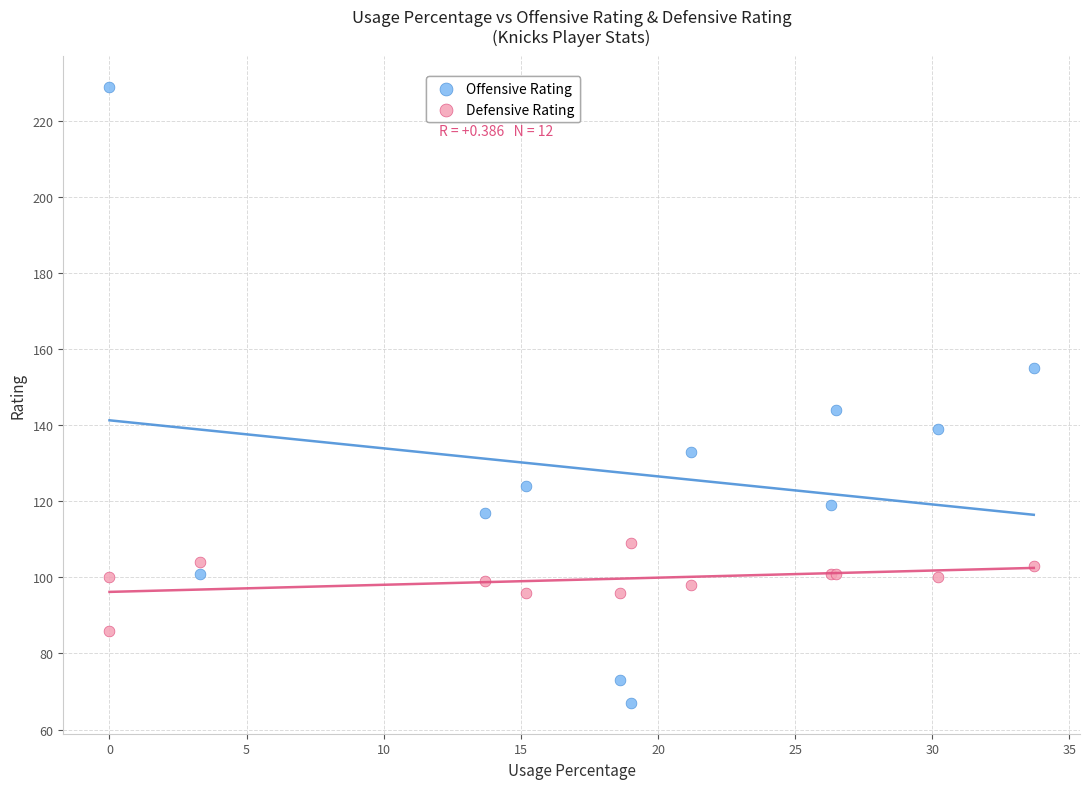

Which series contains the lowest Y value?

Offensive Rating